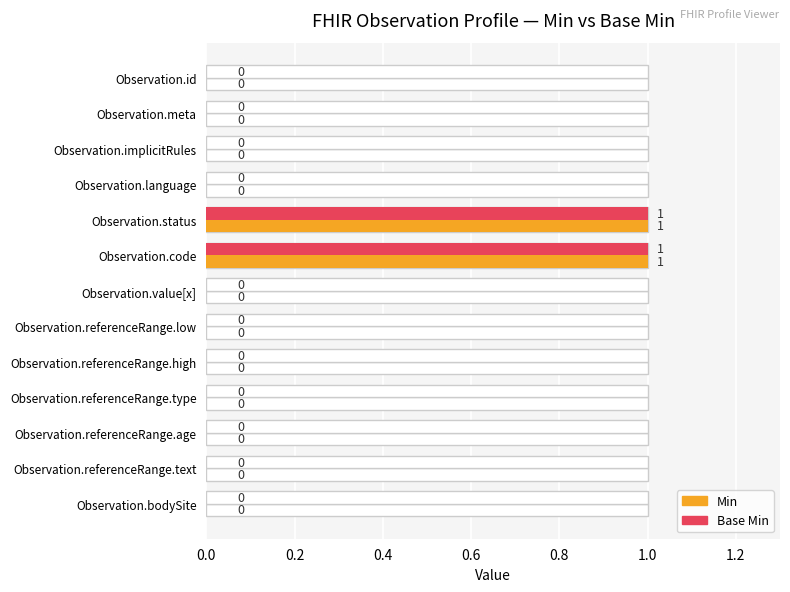

Reading right to left, list all the values displayed in this chart.

Min: 0	0	0	0	0	0	0	1	1	0	0	0	0
Base Min: 0	0	0	0	0	0	0	1	1	0	0	0	0